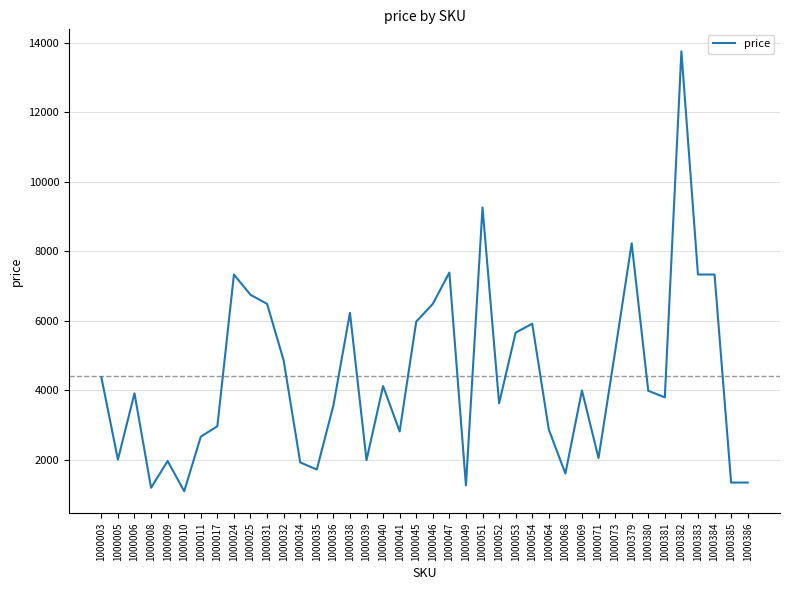

What is the difference between the second highest and minimum values?

8160